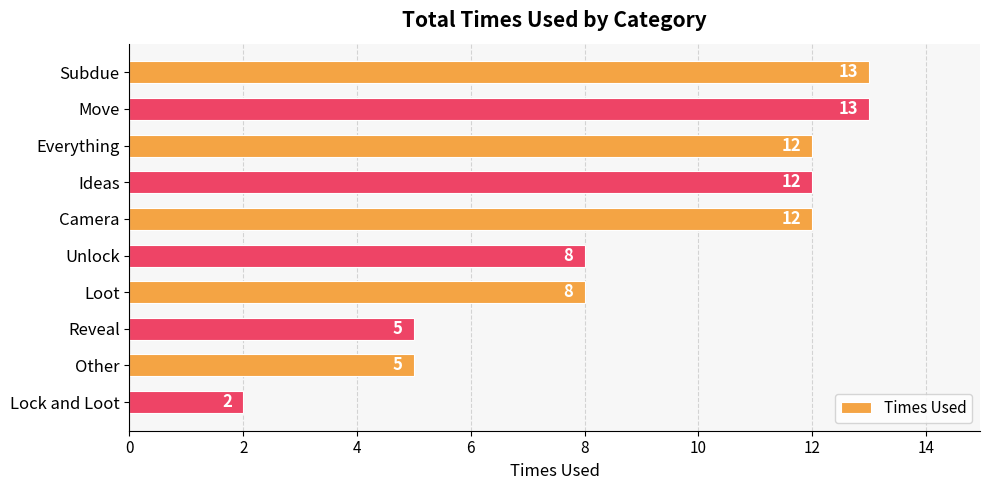

What is the maximum value shown in the chart?

13